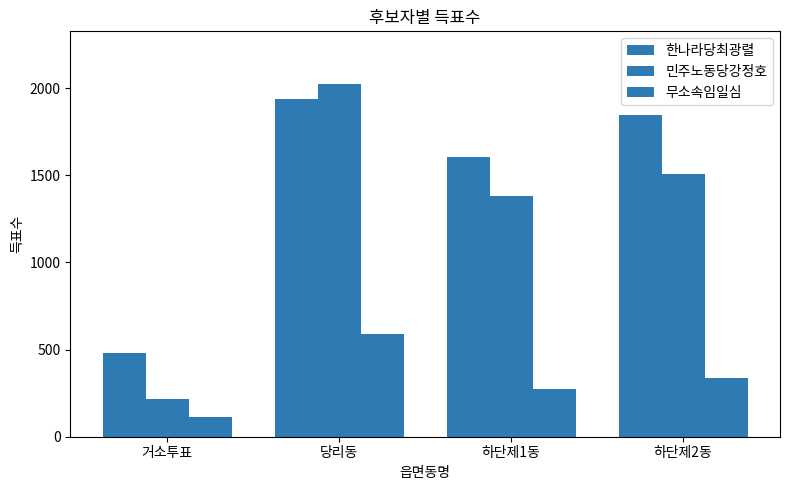

What is the label of the 4th bar from the right?

거소투표